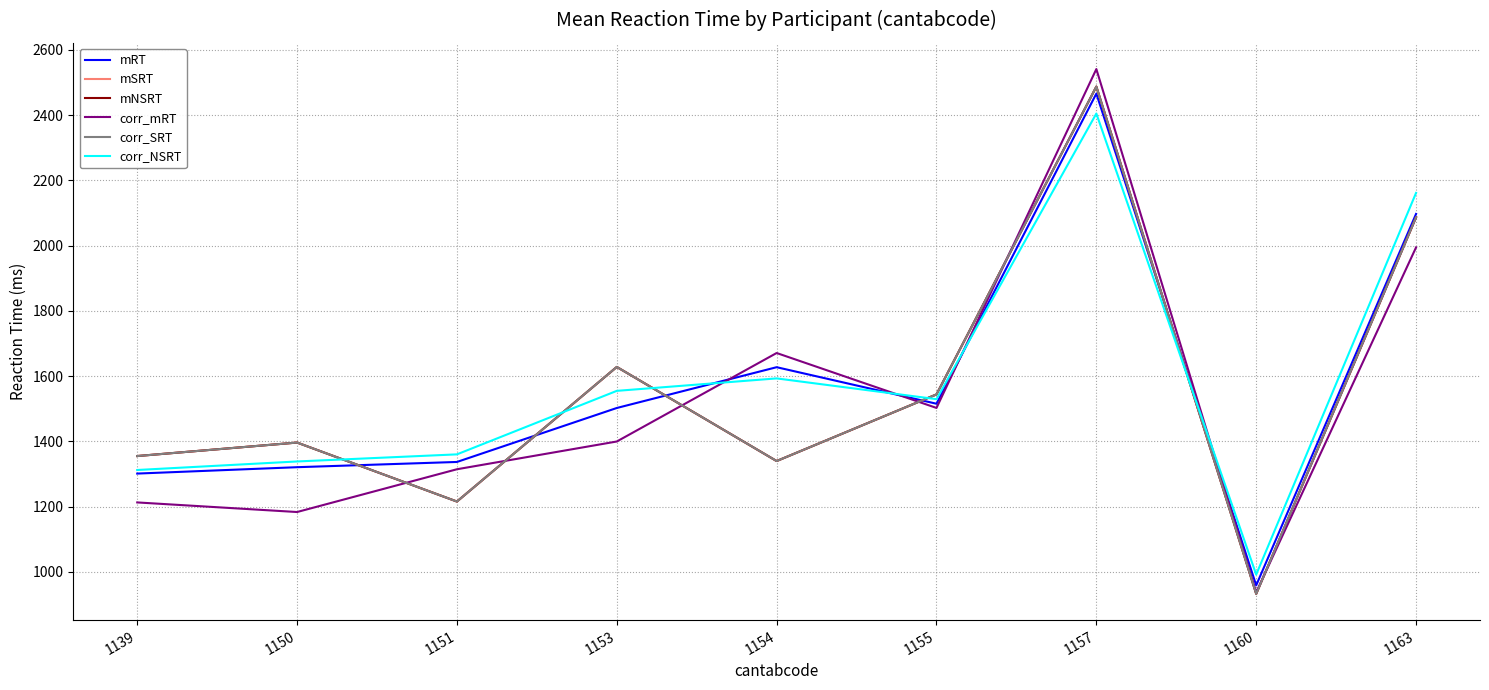

Is this an area chart (filled region under the line)?

No